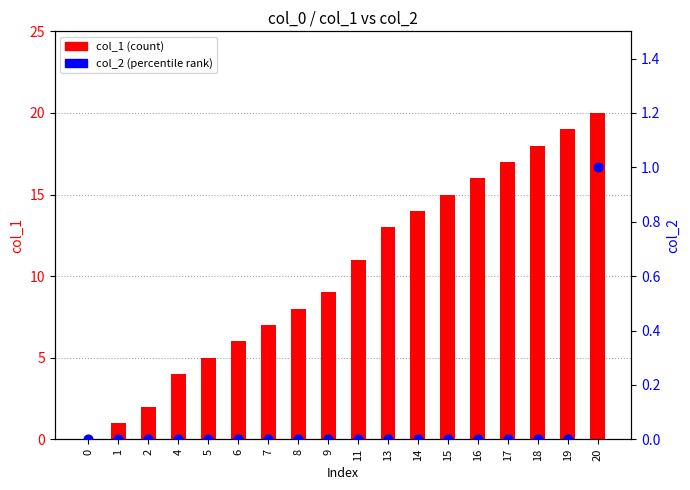

Which series has the largest total across all categories?

col_1 (count)